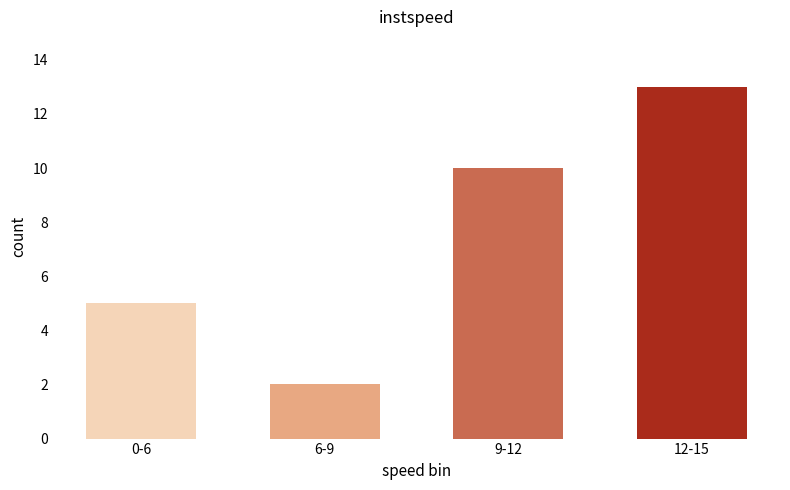

List the labels in order of value, smallest first.

6-9, 0-6, 9-12, 12-15